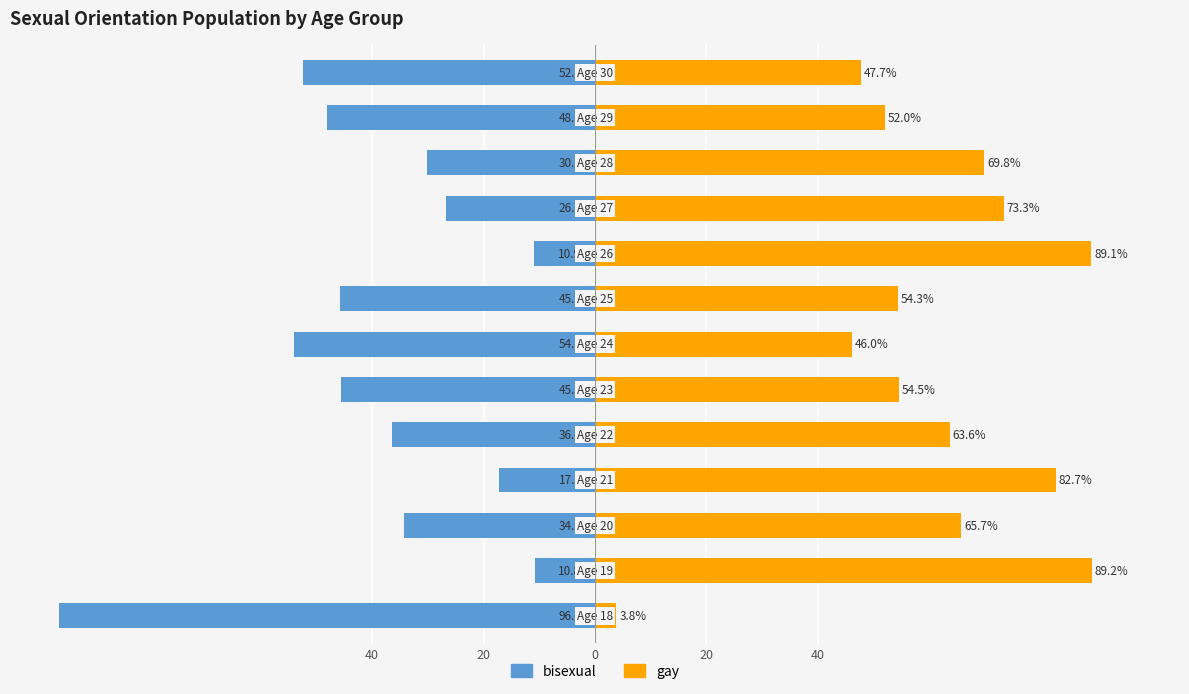

The value of gay at 6 is 46.0. True or false?

True